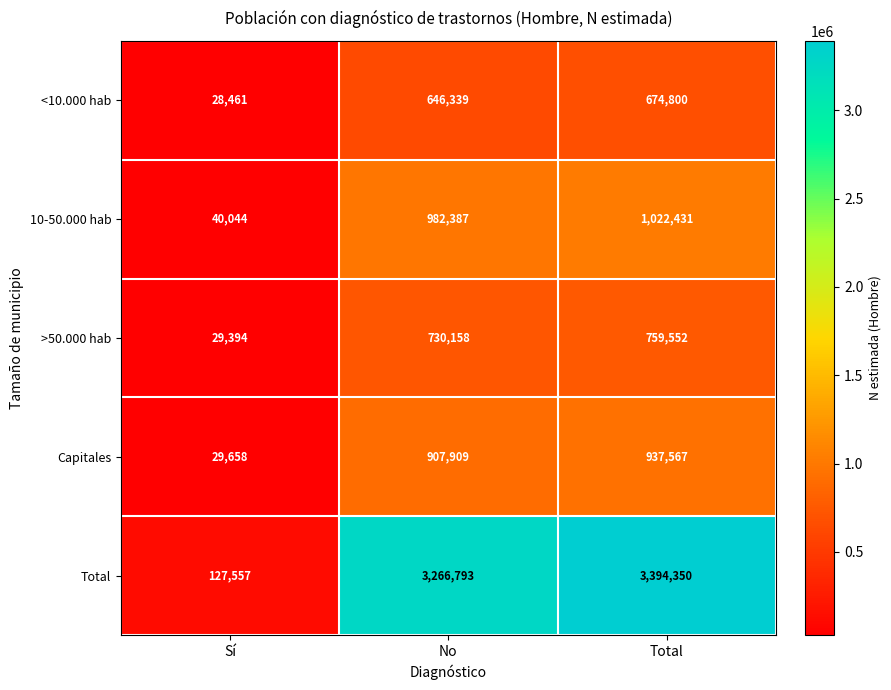

At which category is the sum across all series the highest?

Total